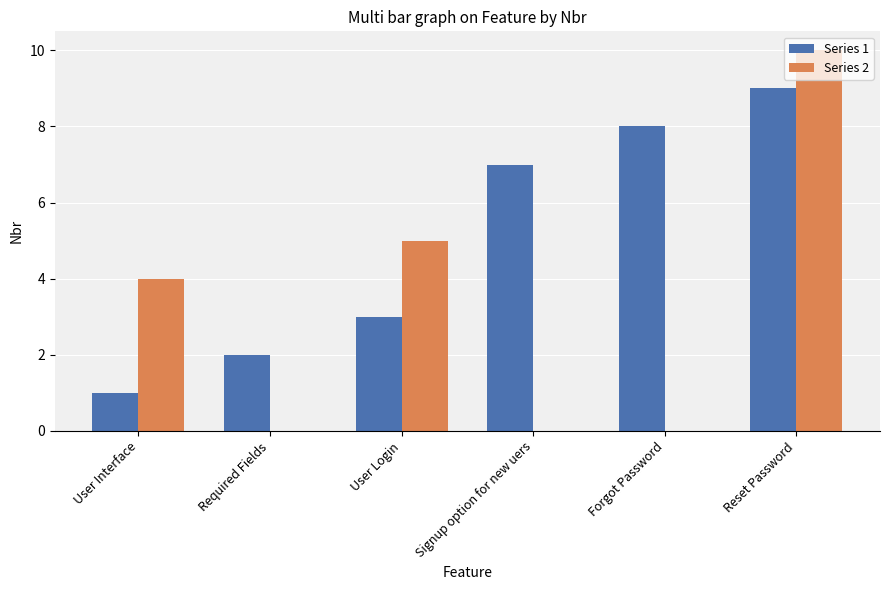

Which series has the largest total across all categories?

Series 1